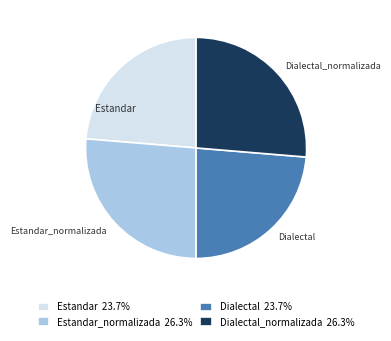

Combined, do Estandar_normalizada and Dialectal_normalizada account for over 50%?

Yes